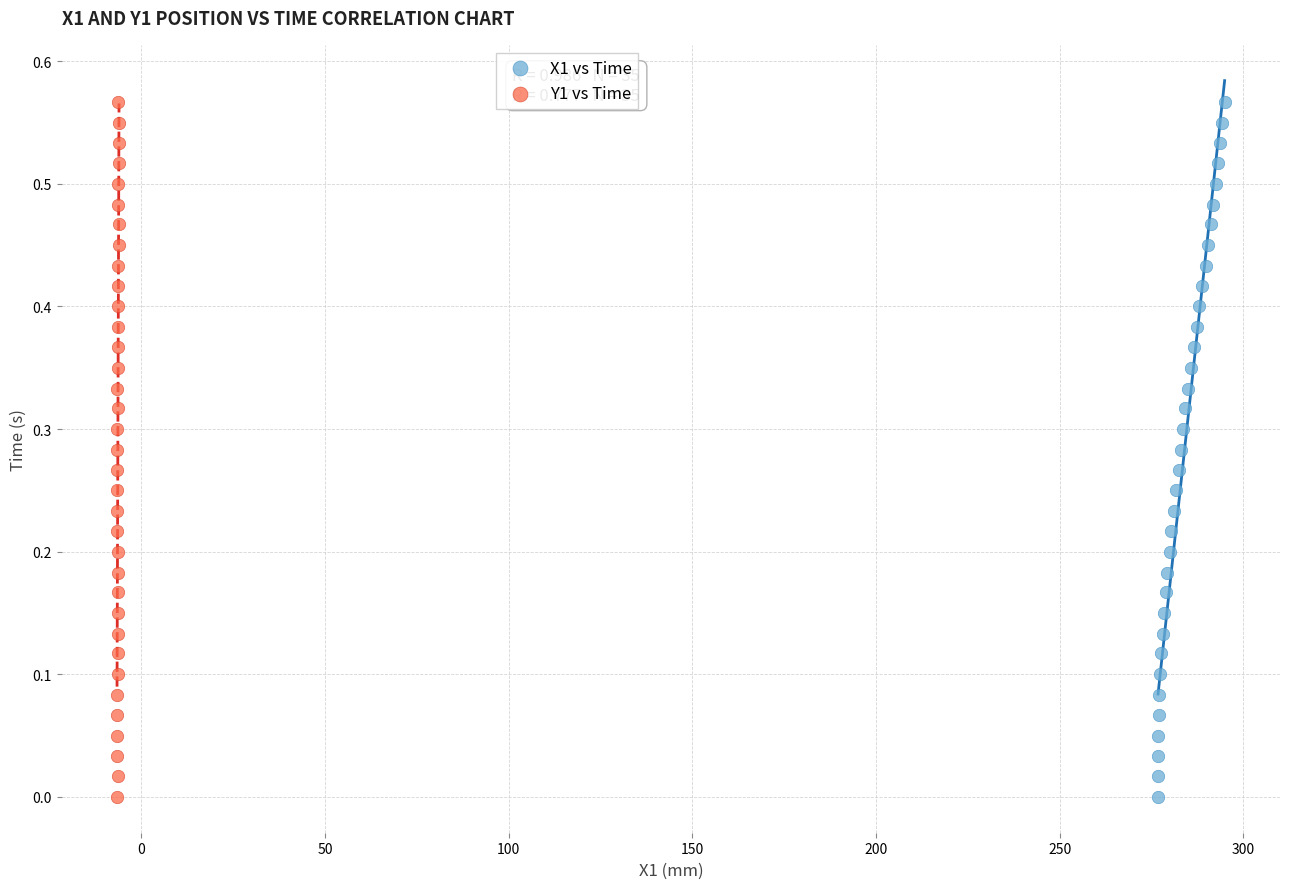

What are all the series names shown in the legend?

X1 vs Time, Y1 vs Time